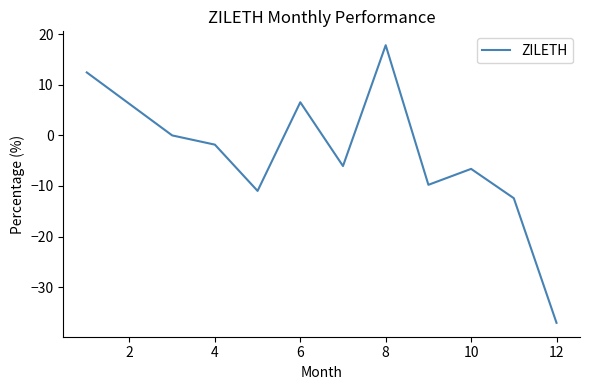

What is the difference between the maximum and minimum values?

54.8